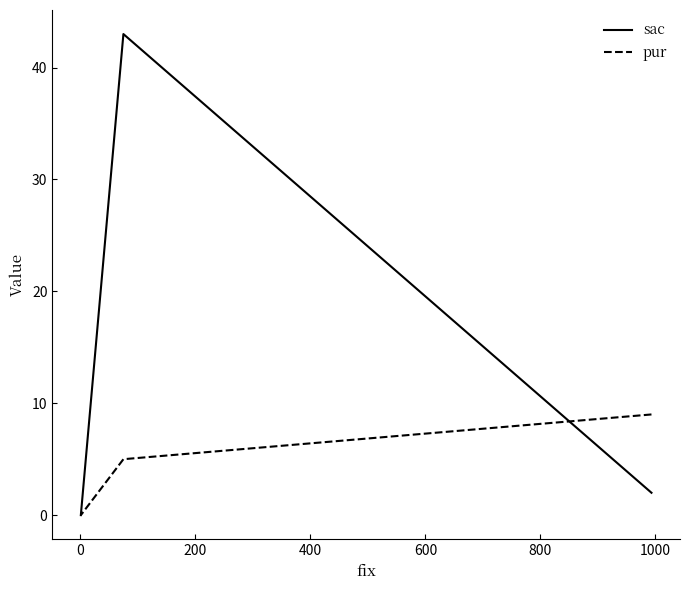

Which series has the largest range (max minus min)?

sac